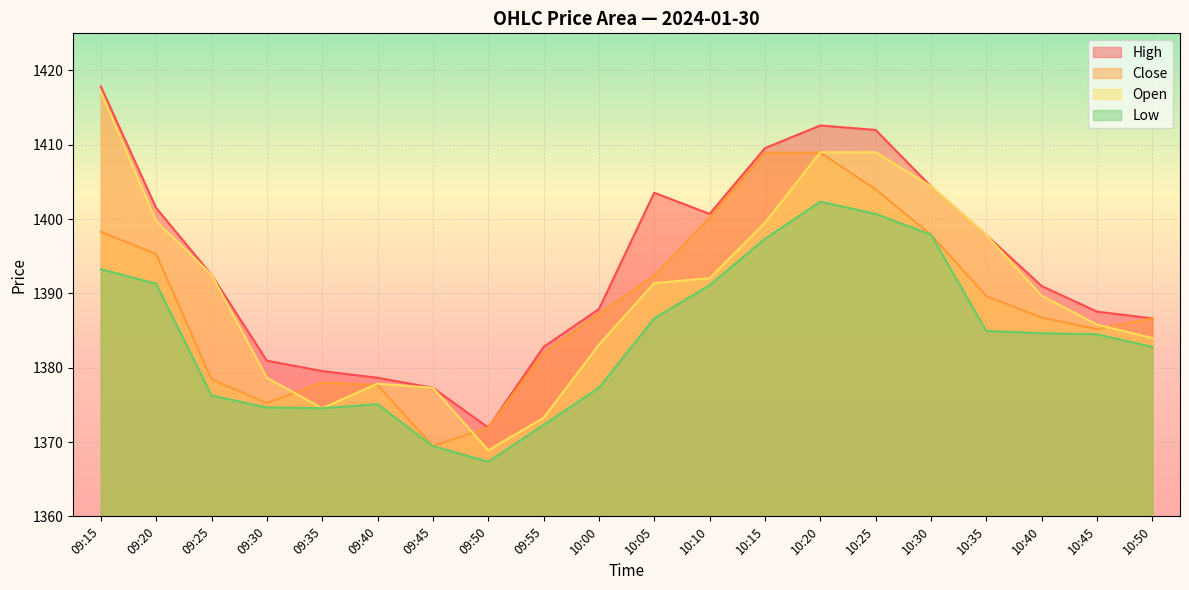

How many lines are shown in the chart?

4